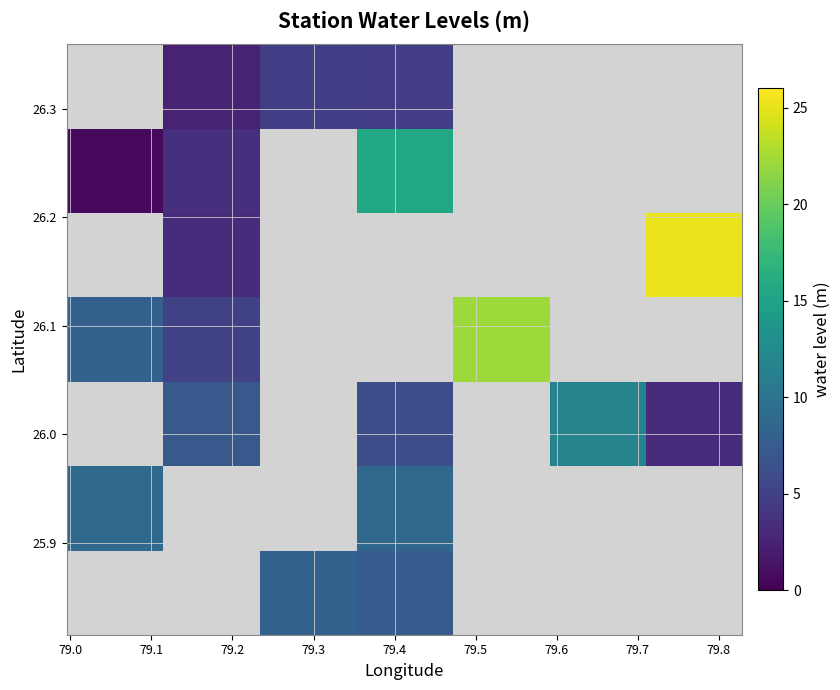

Count the number of categories in the chart.

7